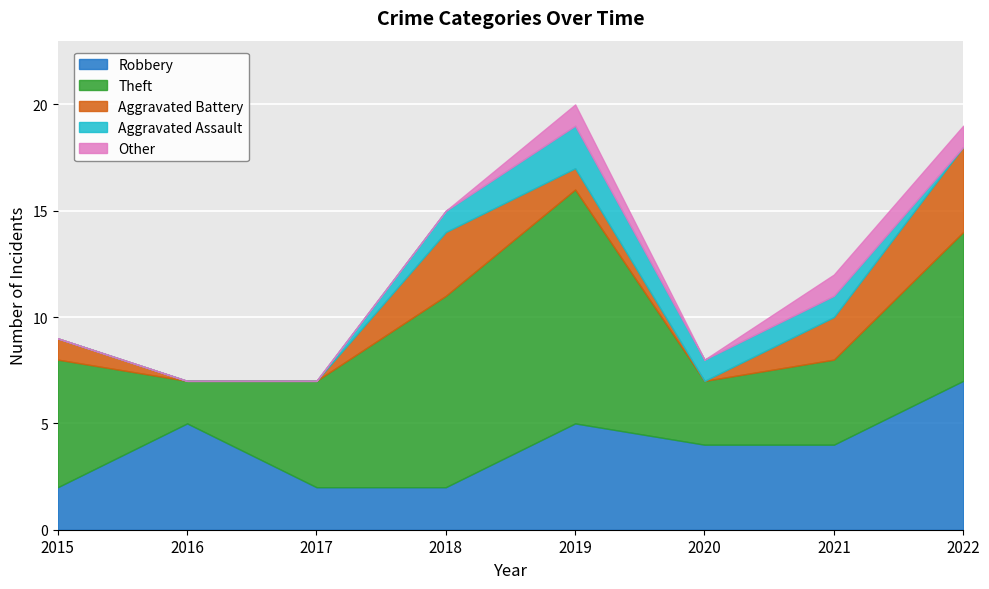

What is the highest value of the Other series?

1